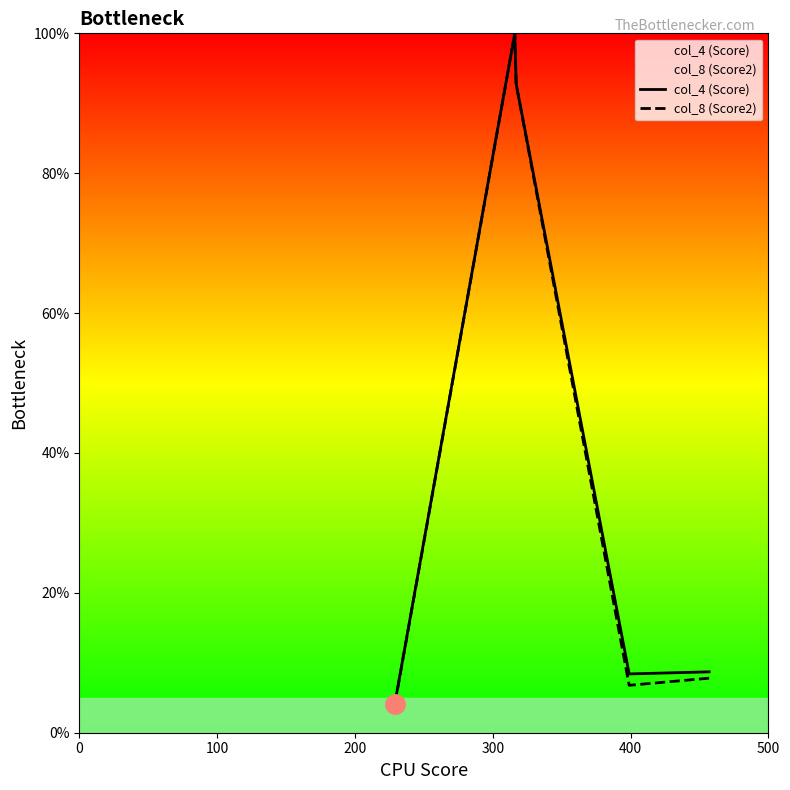

How many lines are shown in the chart?

2